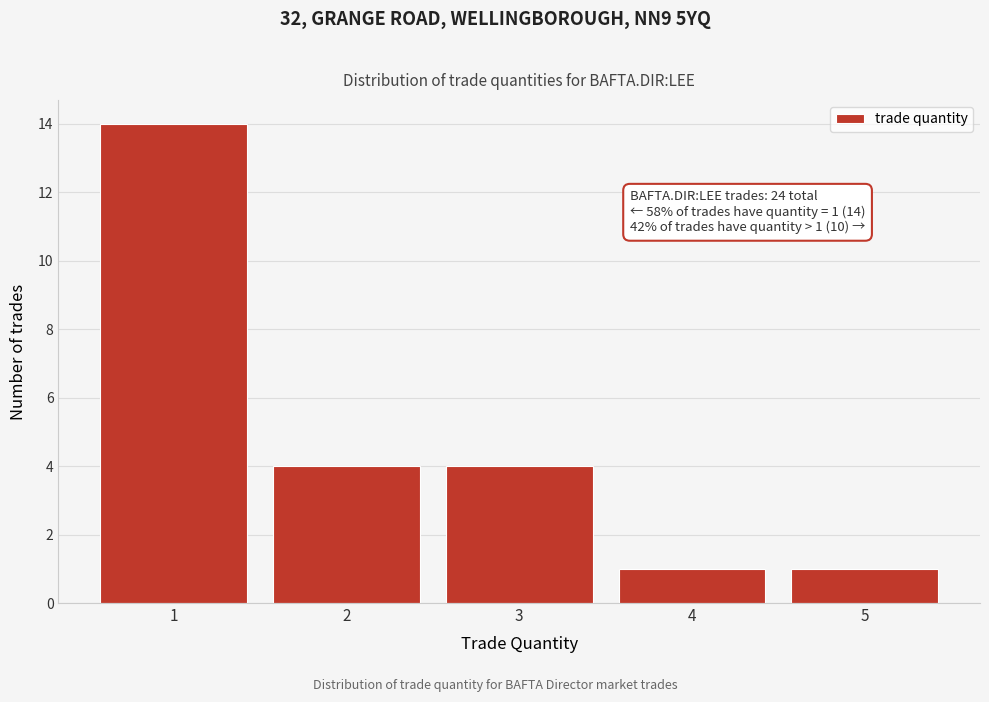

Reading left to right, list all the values displayed in this chart.

14	4	4	1	1